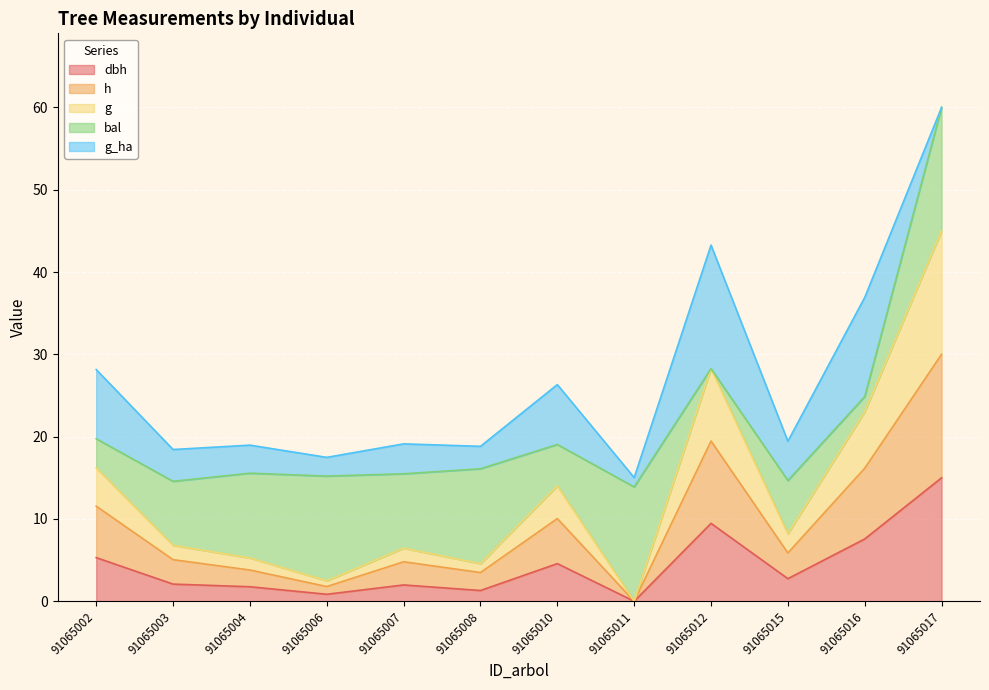

What are all the series names shown in the legend?

dbh, h, g, bal, g_ha